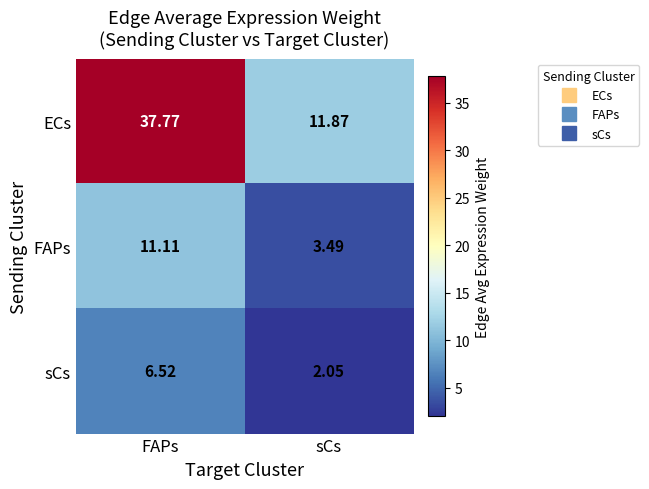

What is the greatest value displayed?

37.8